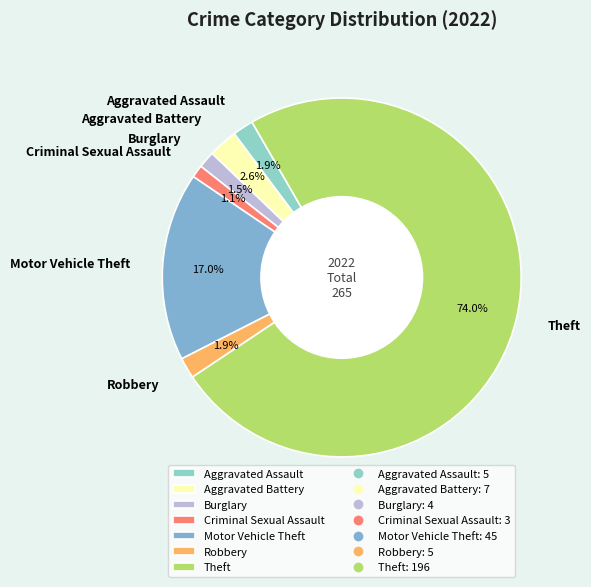

Count the number of slices in the pie.

7